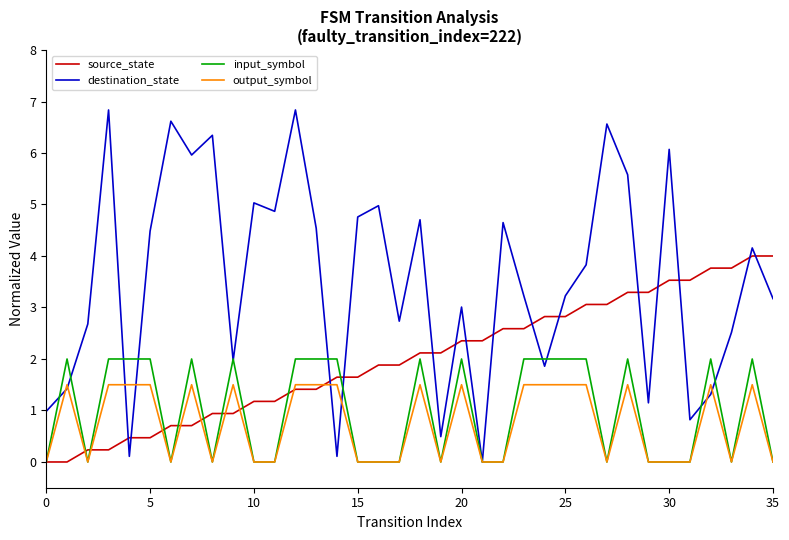

List the series in order of their peak value, lowest first.

output_symbol, input_symbol, source_state, destination_state